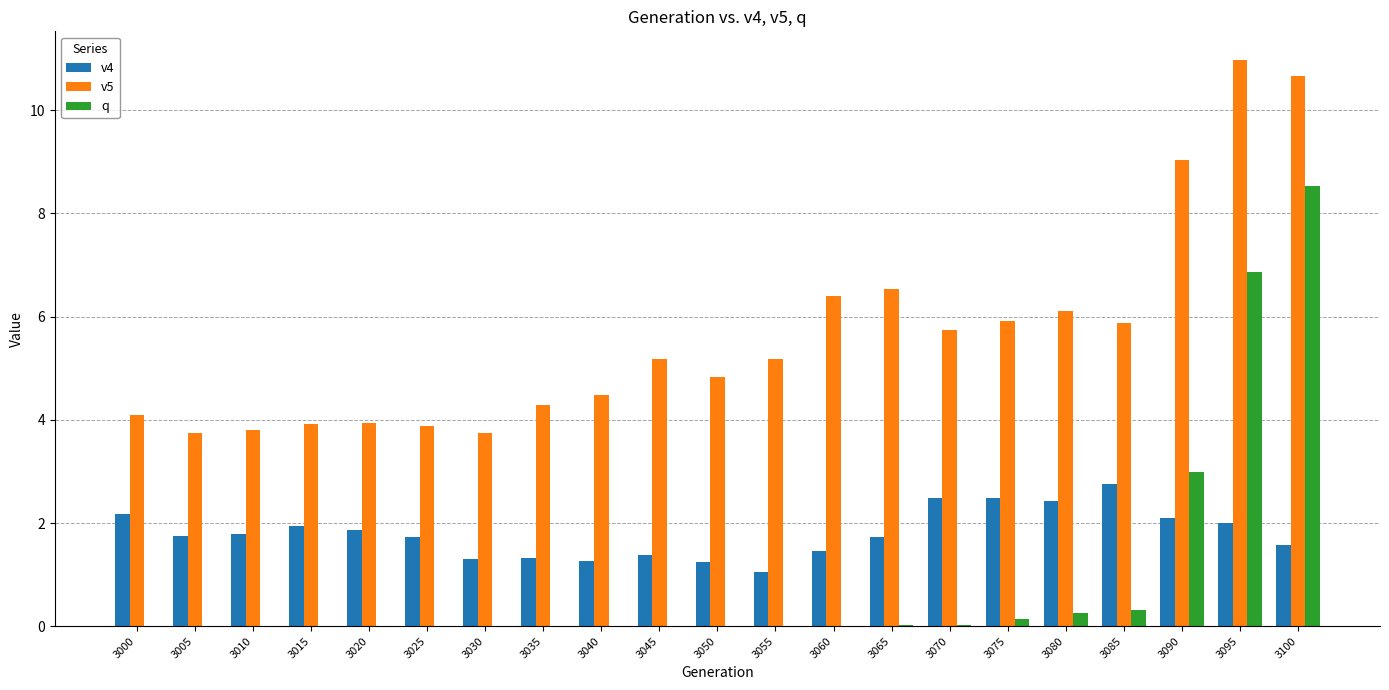

The v5 series shows 5.2 at 3045. True or false?

True